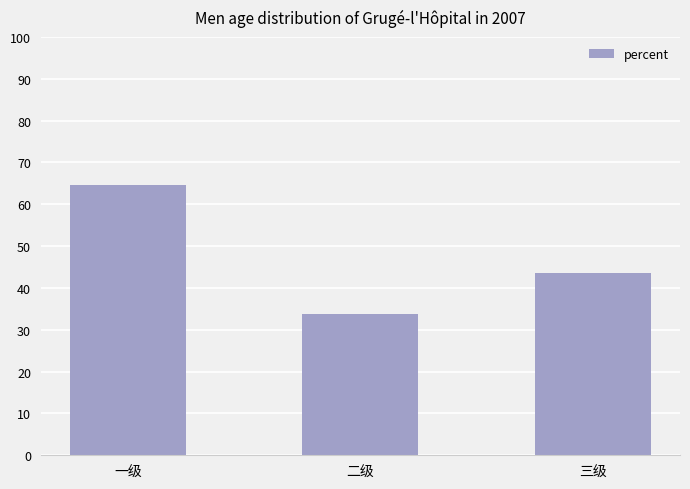

Rank the categories by value from highest to lowest.

一级, 三级, 二级